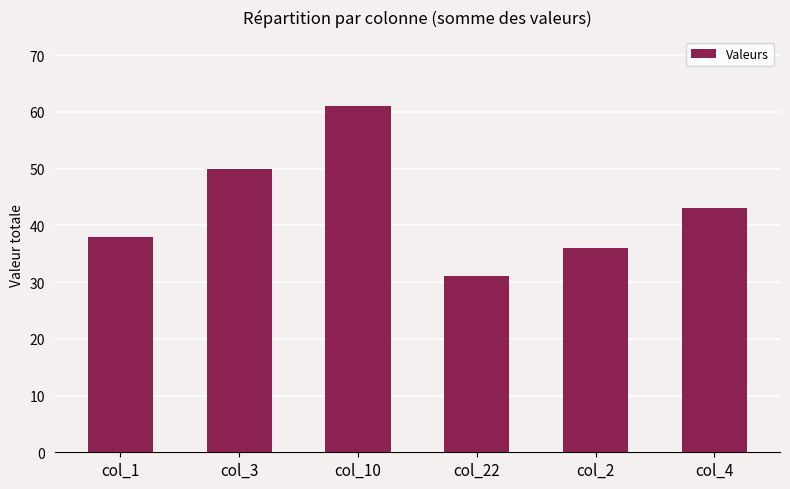

What is the ratio of the value at col_10 to the value at col_2?

1.7